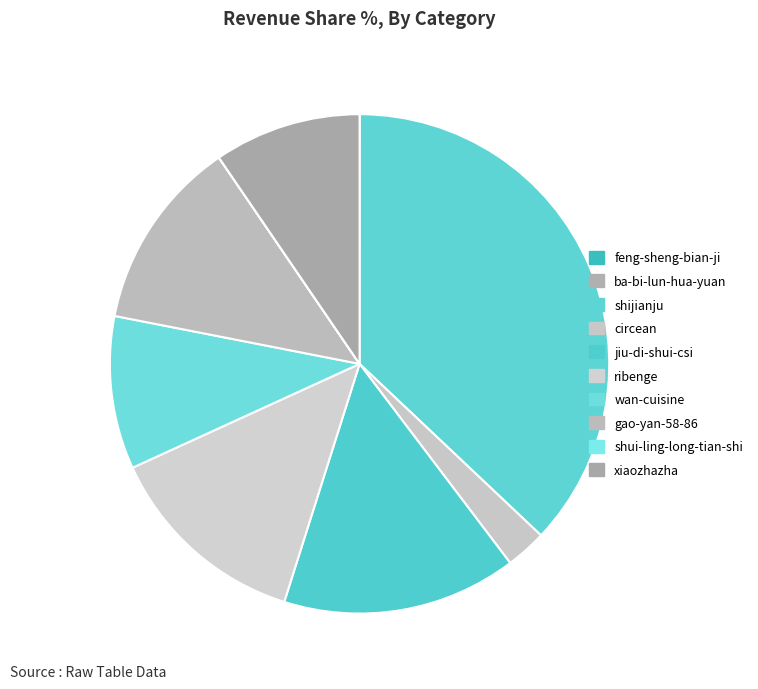

True or false: ribenge accounts for 1% of the total.

False